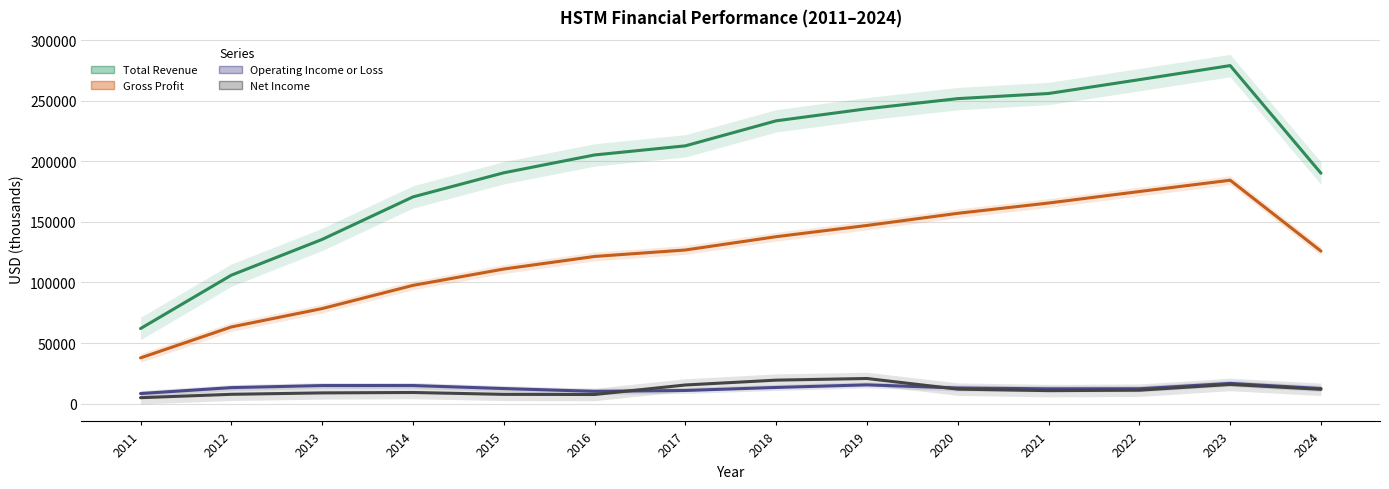

What is the total value across all series at 2024?

340300.0